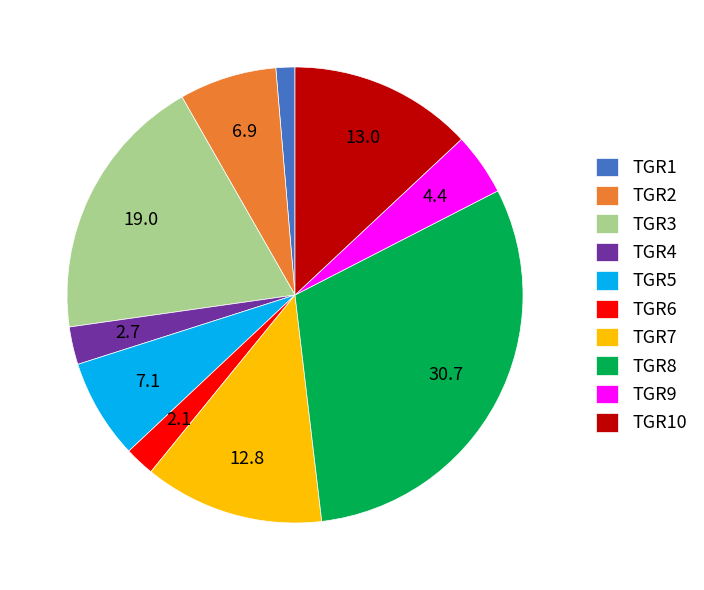

Combined, do TGR6 and TGR7 account for over 50%?

No